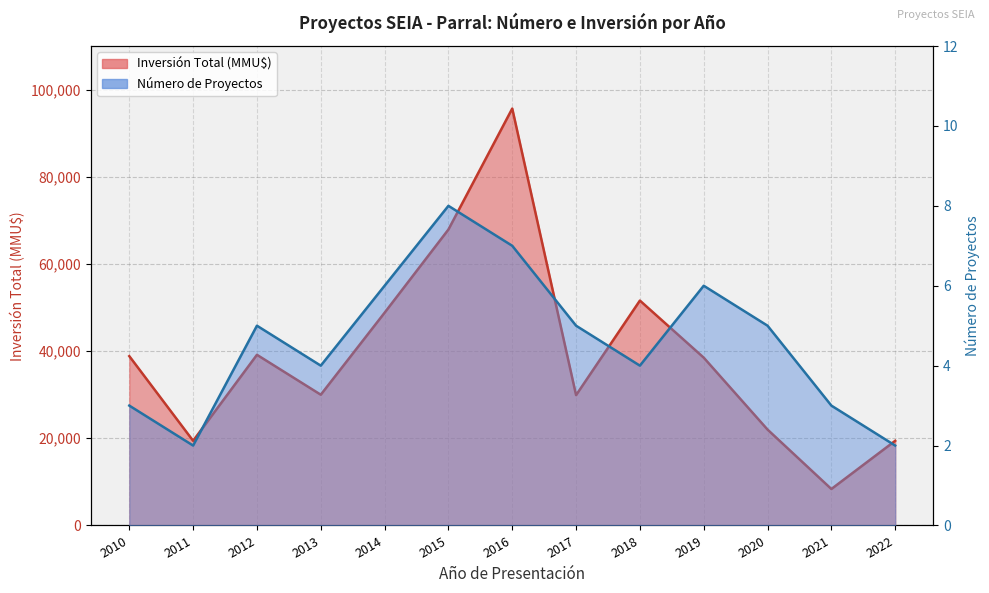

What is the sum of all Número de Proyectos values?

60